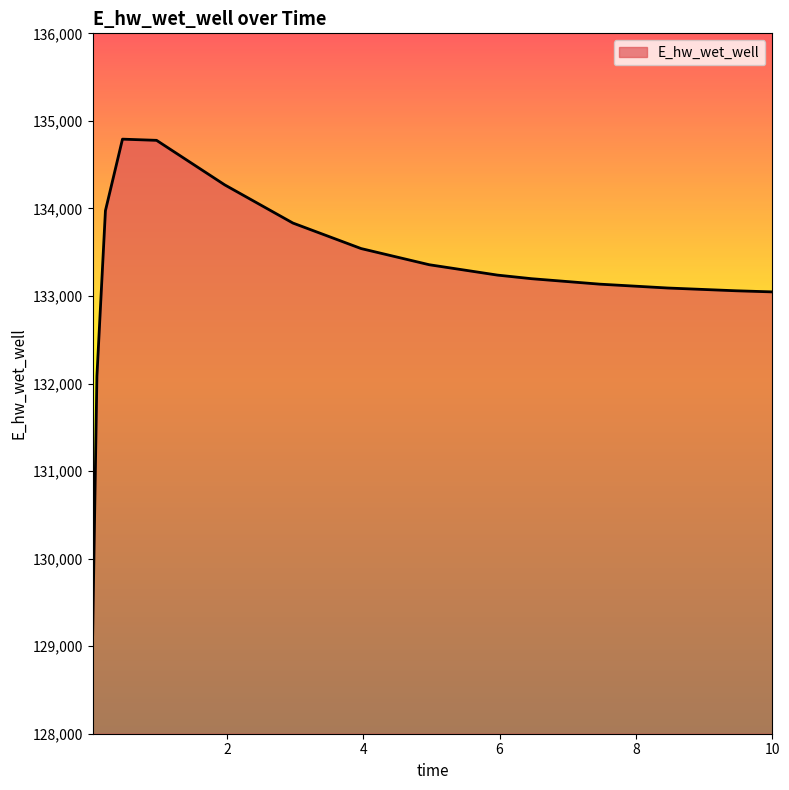

What is the difference between the maximum and minimum values?

5660.2